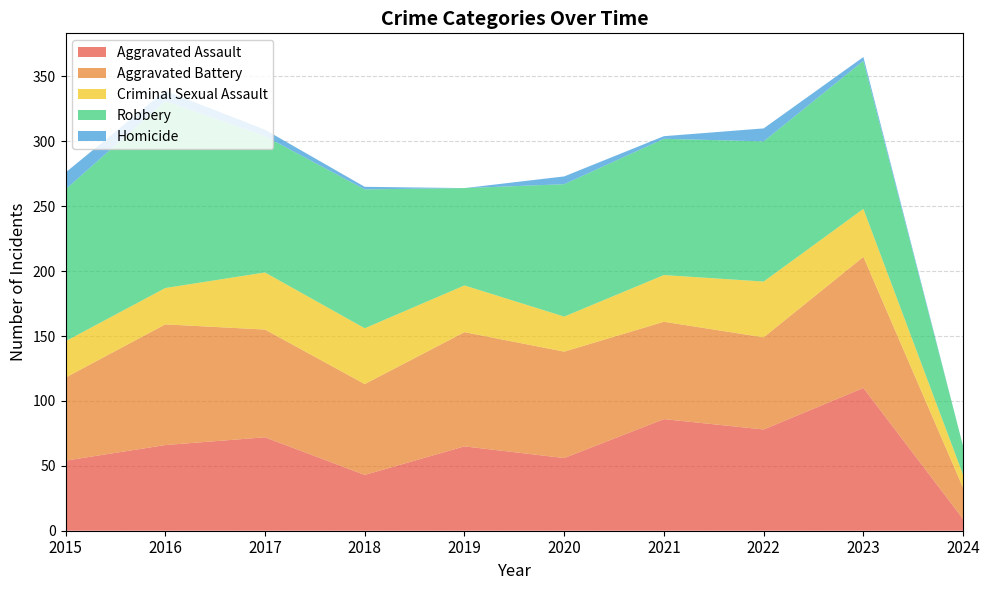

Reading right to left, what are all the values shown in this chart?

Aggravated Assault: 9	110	78	86	56	65	43	72	66	54
Aggravated Battery: 24	101	71	75	82	88	70	83	93	64
Criminal Sexual Assault: 10	37	43	36	27	36	43	44	28	28
Robbery: 22	114	108	105	102	75	107	105	144	117
Homicide: 0	3	10	2	6	0	2	5	8	13